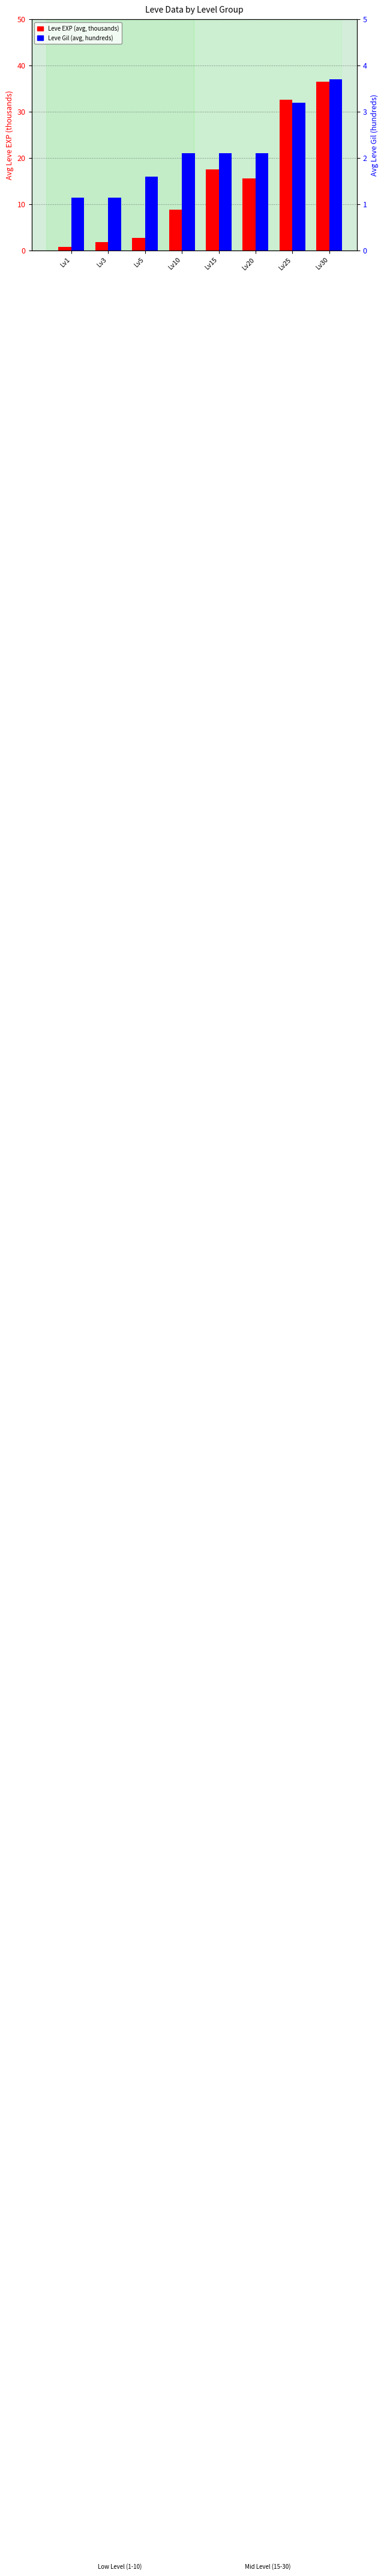

Which series has the largest range (max minus min)?

Leve EXP (avg, thousands)